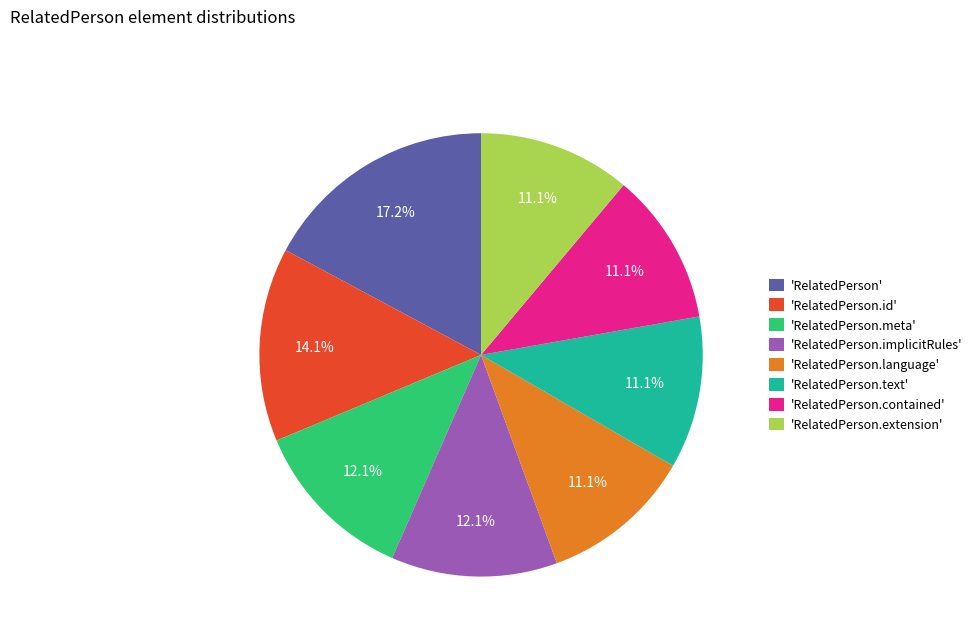

To the nearest percent, what is the average slice percentage?

12%